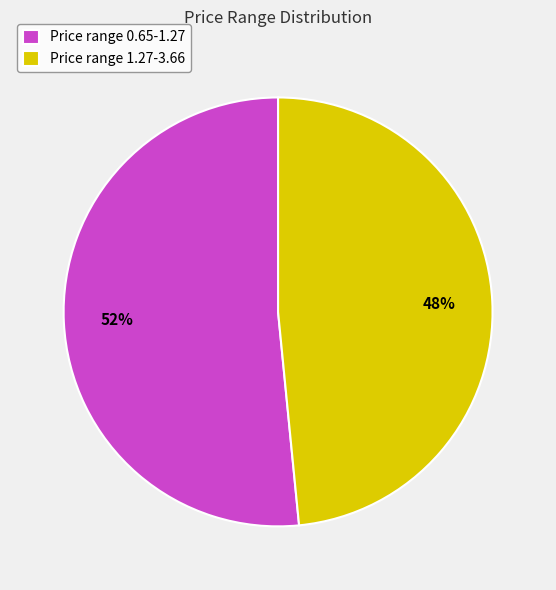

What is the majority slice?

Price range 0.65-1.27